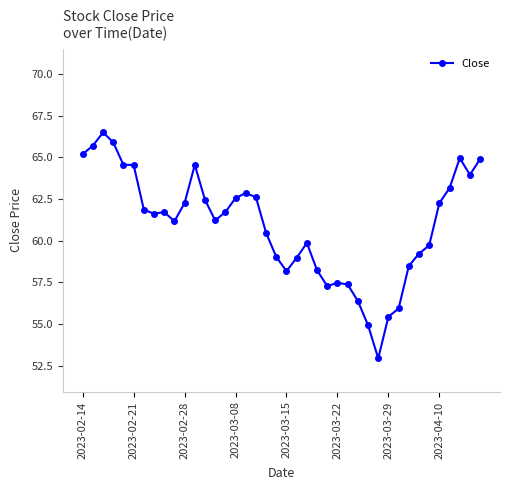

What is the sum of all values?

2437.8